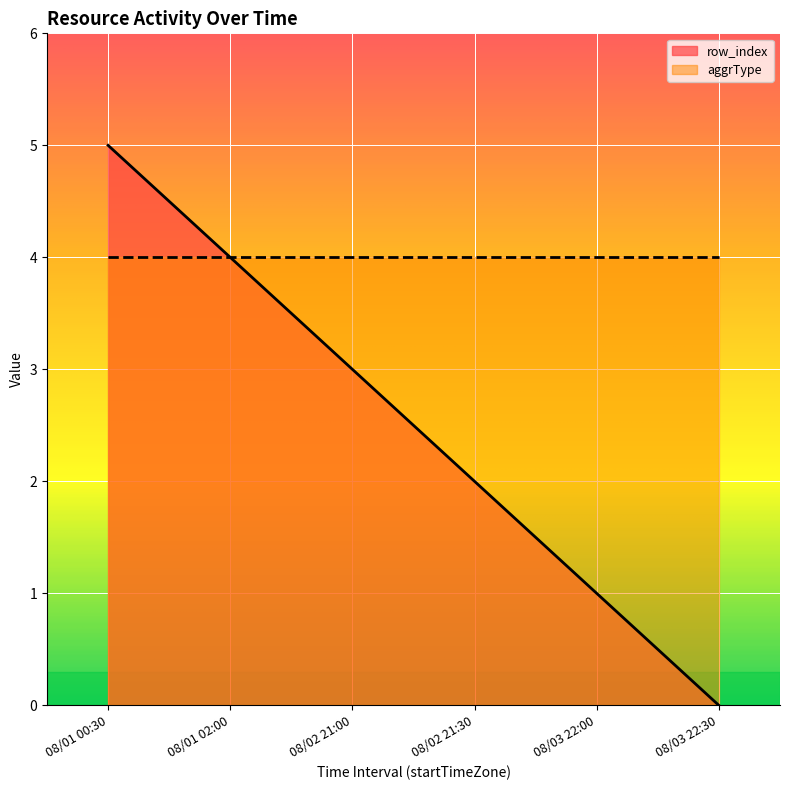

At which label does the data first exceed 3?

08/01 00:30